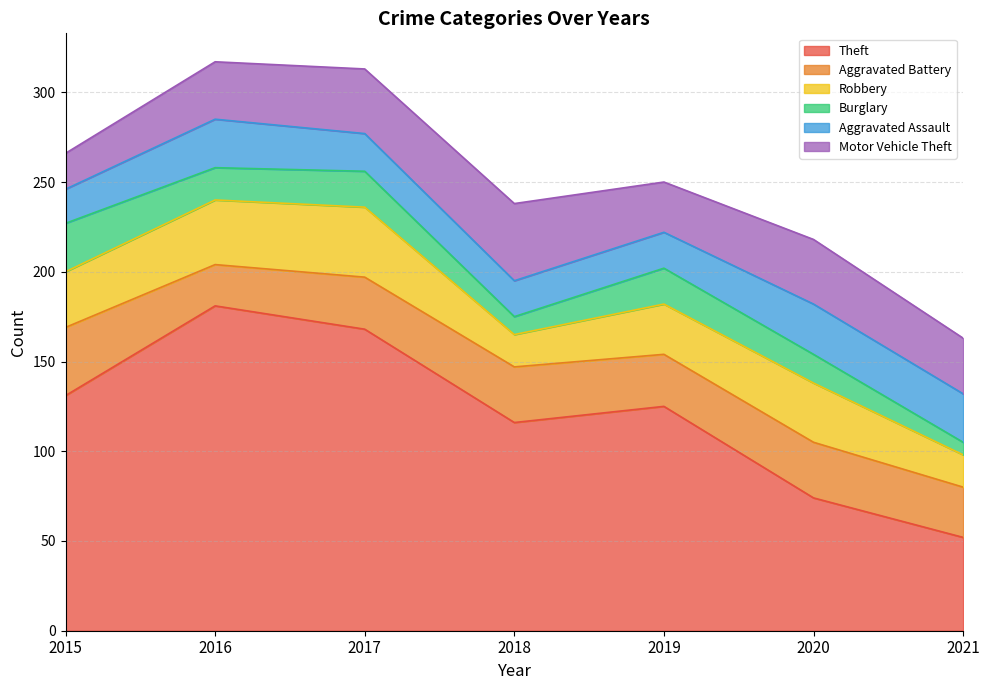

Reading right to left, what are all the values shown in this chart?

Theft: 52	74	125	116	168	181	131
Aggravated Battery: 28	31	29	31	29	23	38
Robbery: 18	33	28	18	39	36	31
Burglary: 7	16	20	10	20	18	27
Aggravated Assault: 27	28	20	20	21	27	19
Motor Vehicle Theft: 31	36	28	43	36	32	20